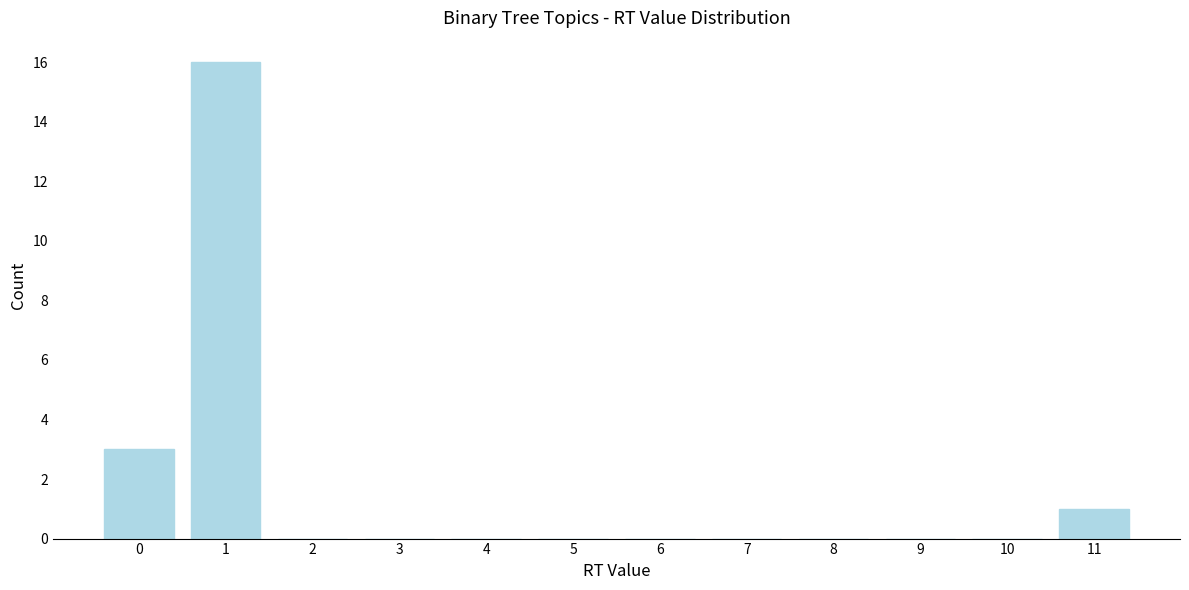

Reading right to left, what are all the values shown in this chart?

11=1	10=0	9=0	8=0	7=0	6=0	5=0	4=0	3=0	2=0	1=16	0=3